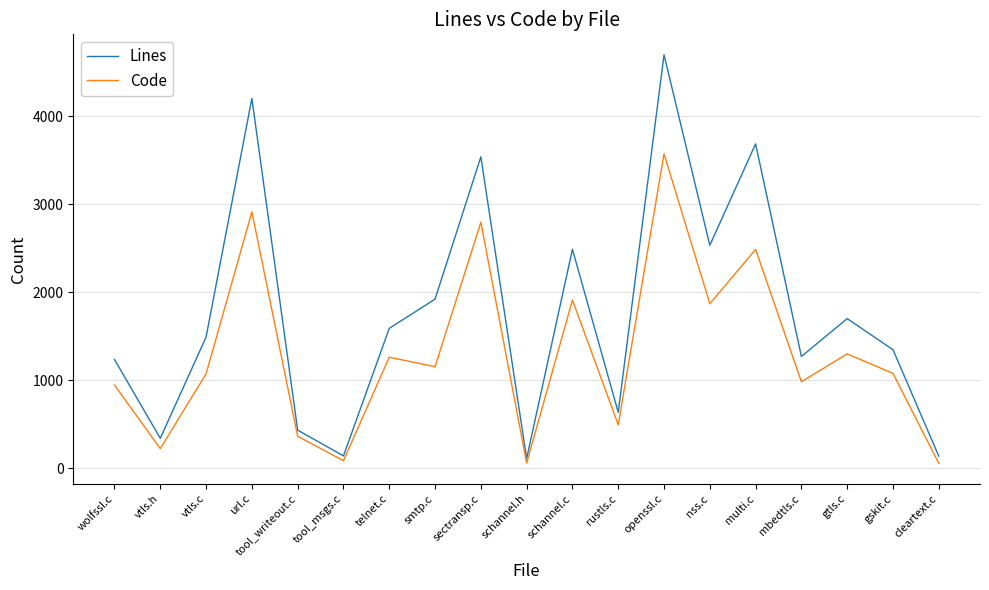

Count the number of categories in the chart.

19